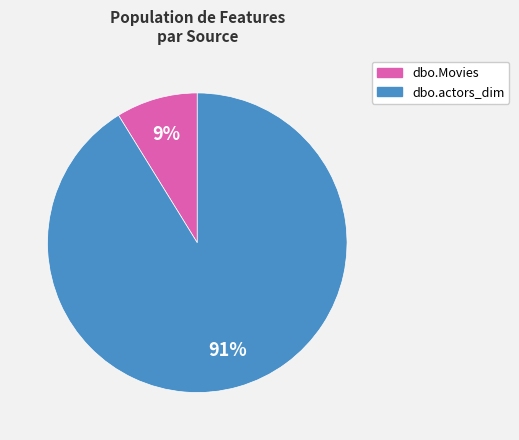

The dbo.actors_dim slice represents 91% of the pie. True or false?

True